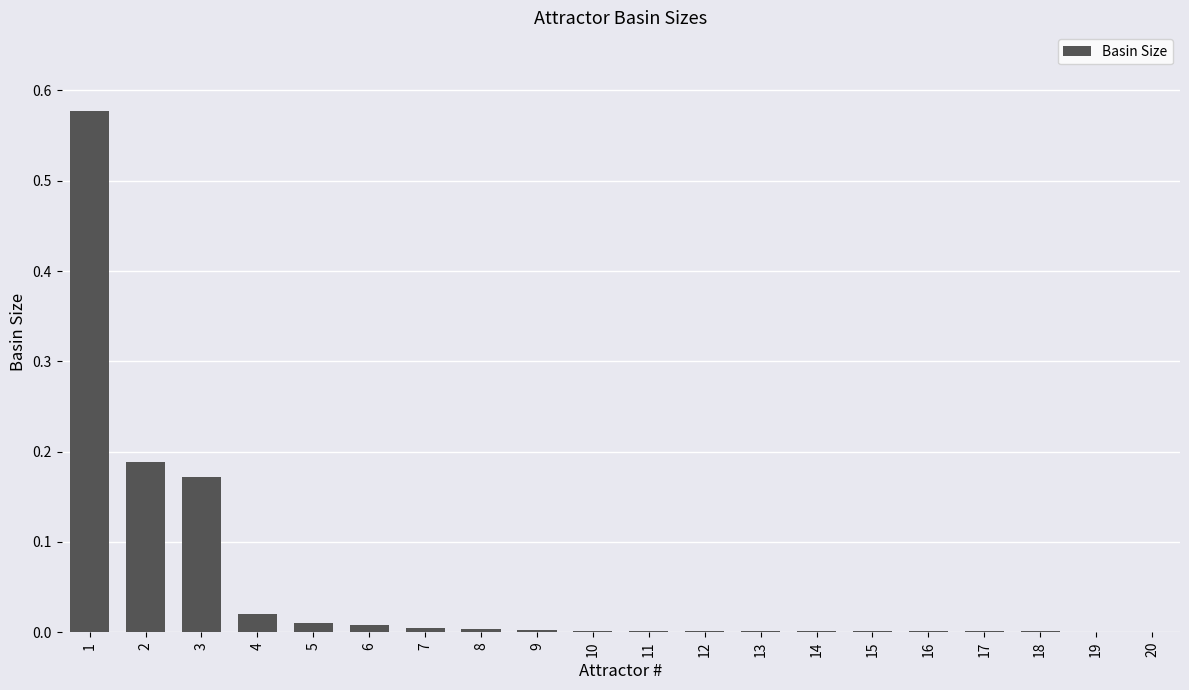

Which category has the highest value across all series?

1